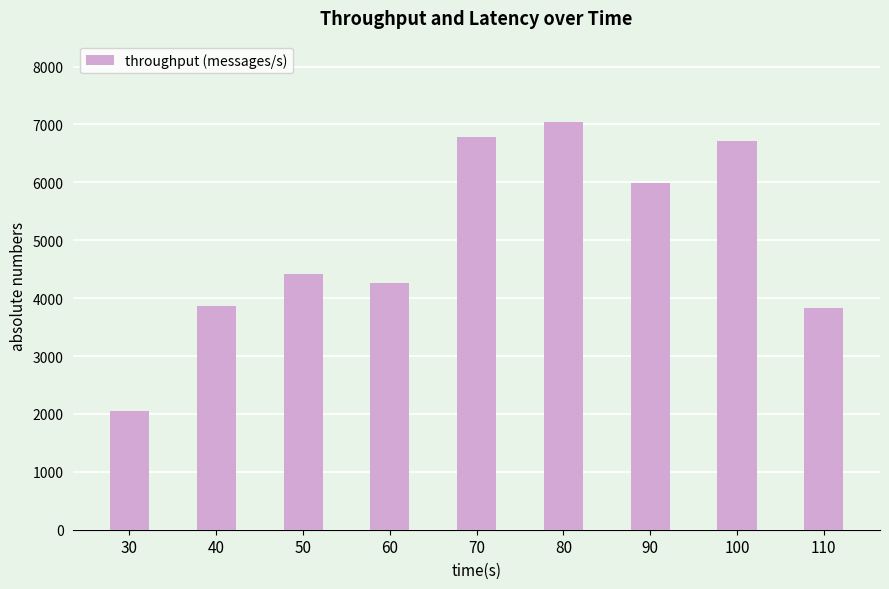

The value at 100 is 6717. True or false?

True